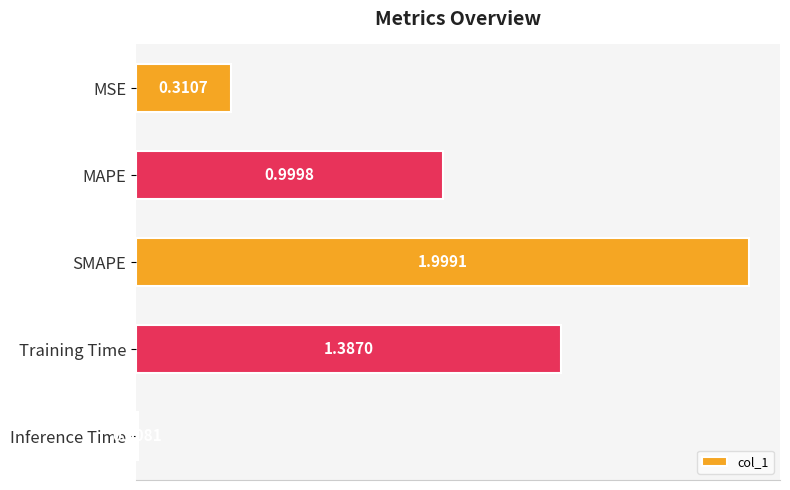

Between MSE and Inference Time, which is larger?

MSE